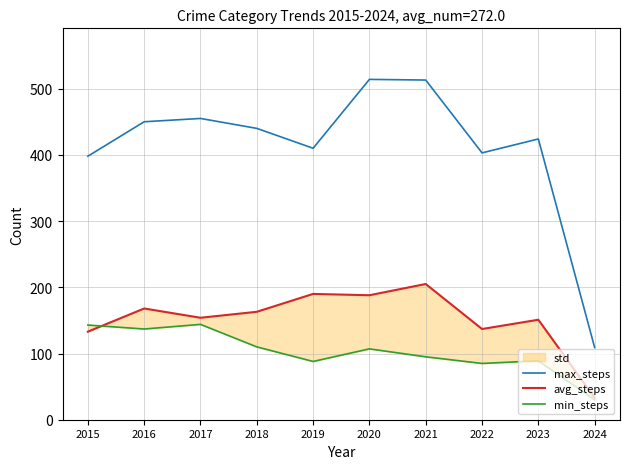

True or false: avg_steps has a value of 33 at 2024.

True